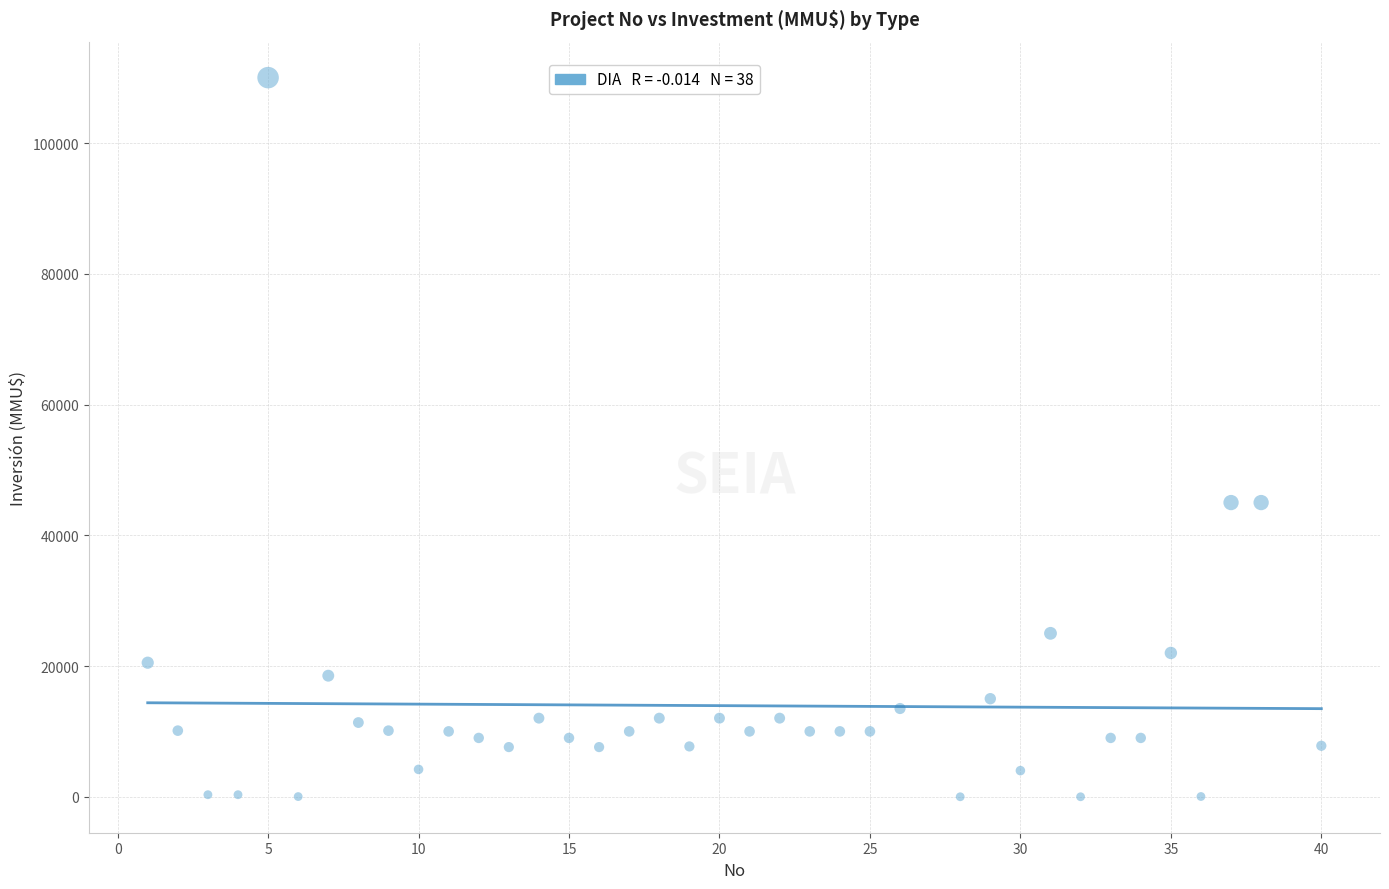

What is the range of Y values (max minus min)?

110000